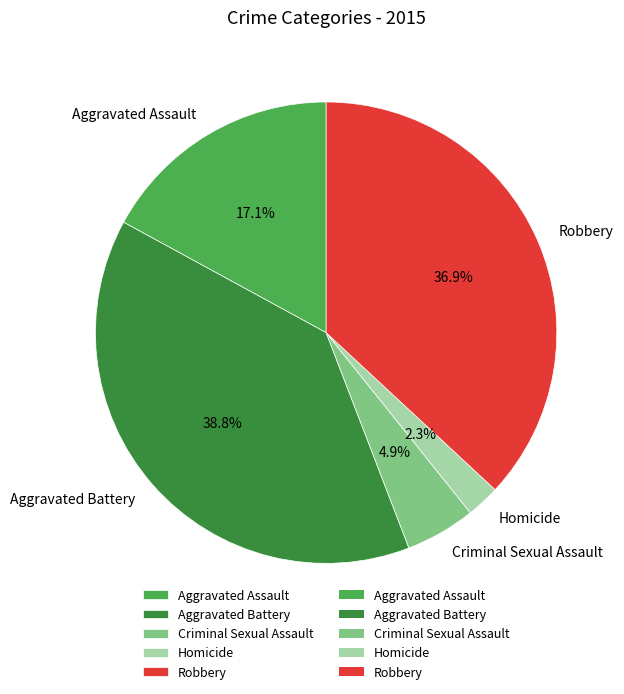

How many segments does this pie chart have?

5